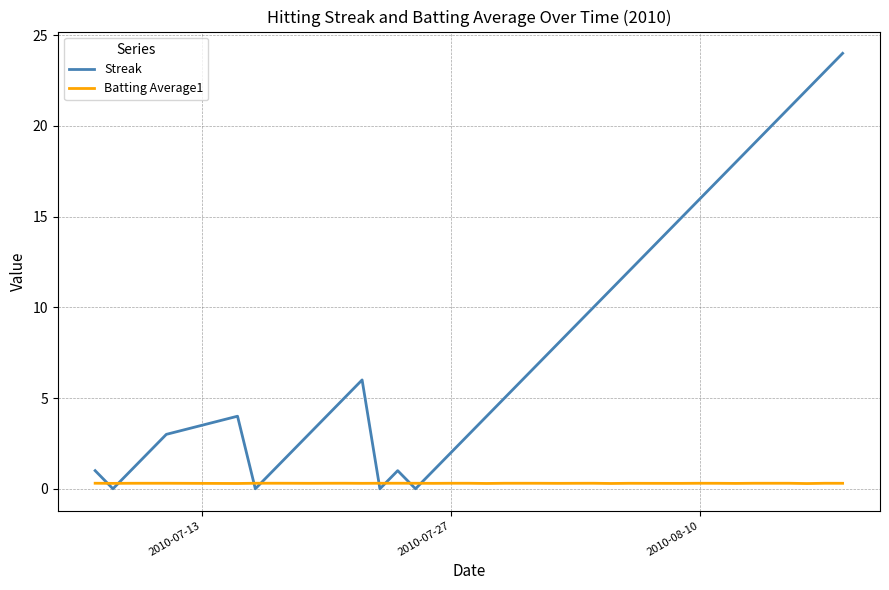

Which series ends up on top after the final intersection of Streak and Batting Average1?

Streak